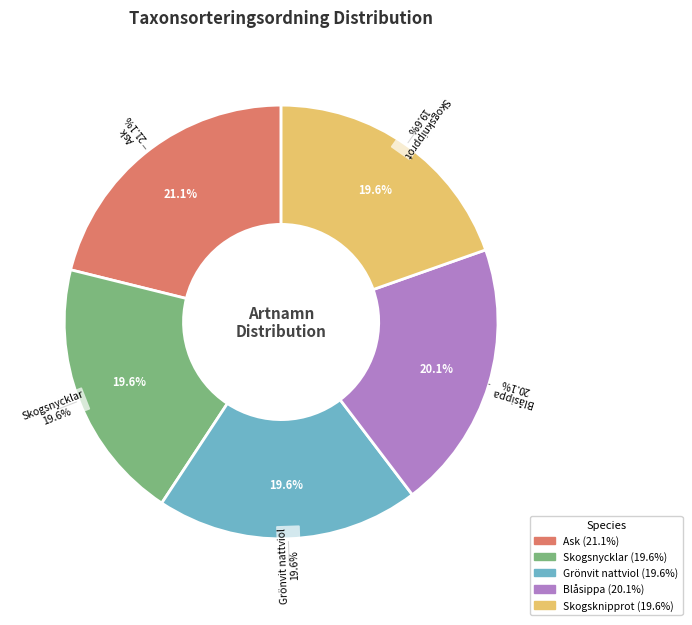

To the nearest percent, what is the combined percentage of Skogsknipprot and Blåsippa?

40%